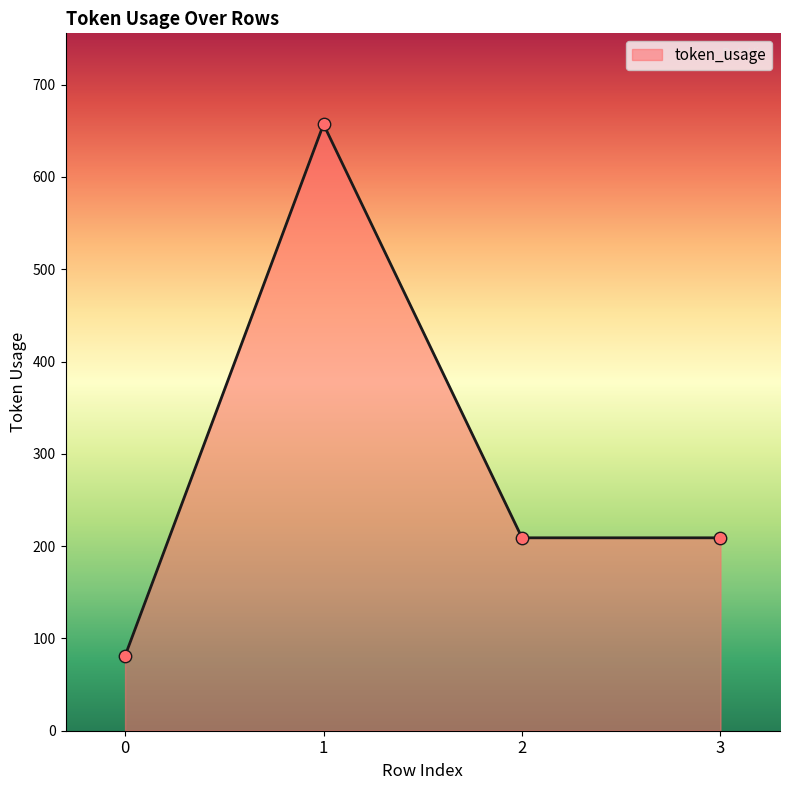

What is the ratio of the value at 1 to the value at 2?

3.1